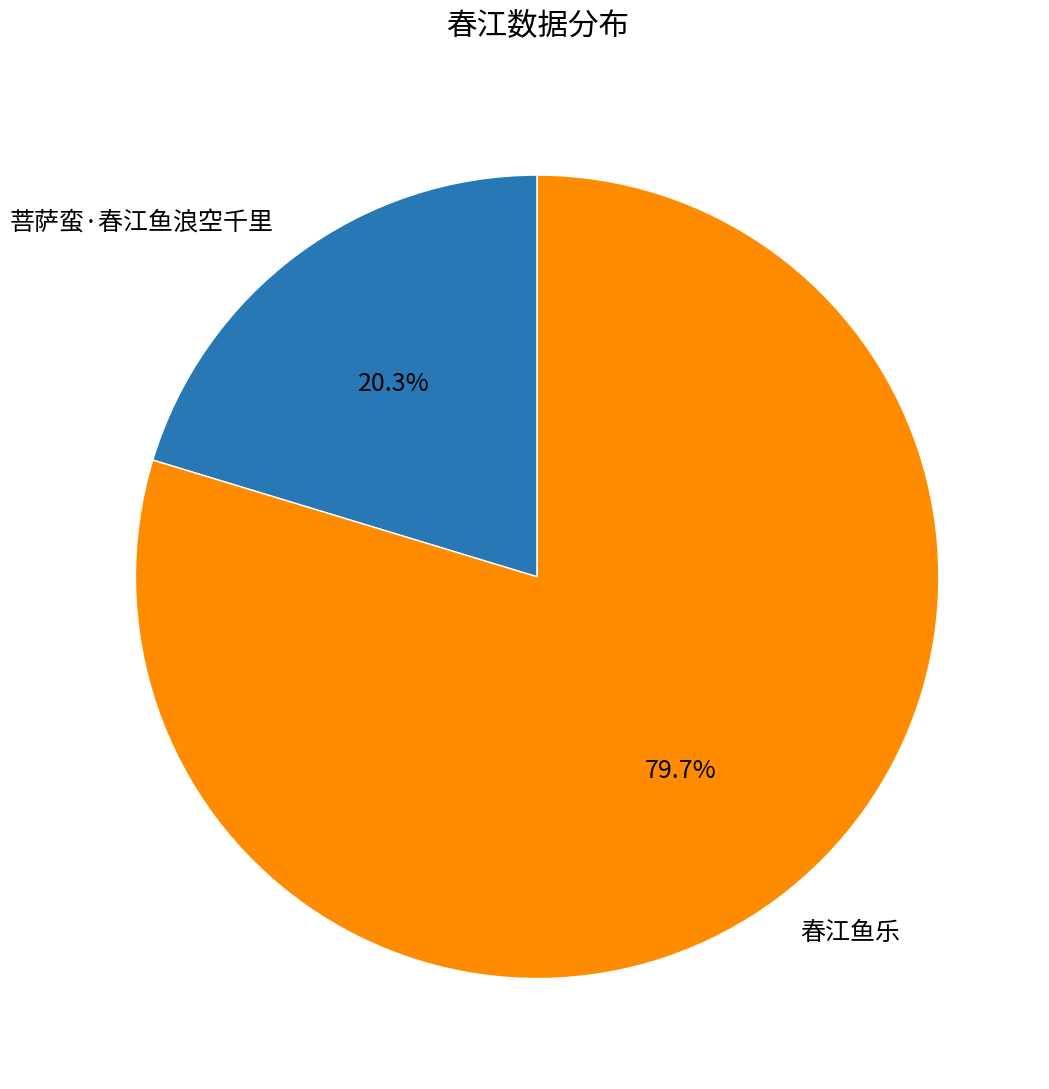

Is it true that 菩萨蛮·春江鱼浪空千里 is 20% of the pie?

True